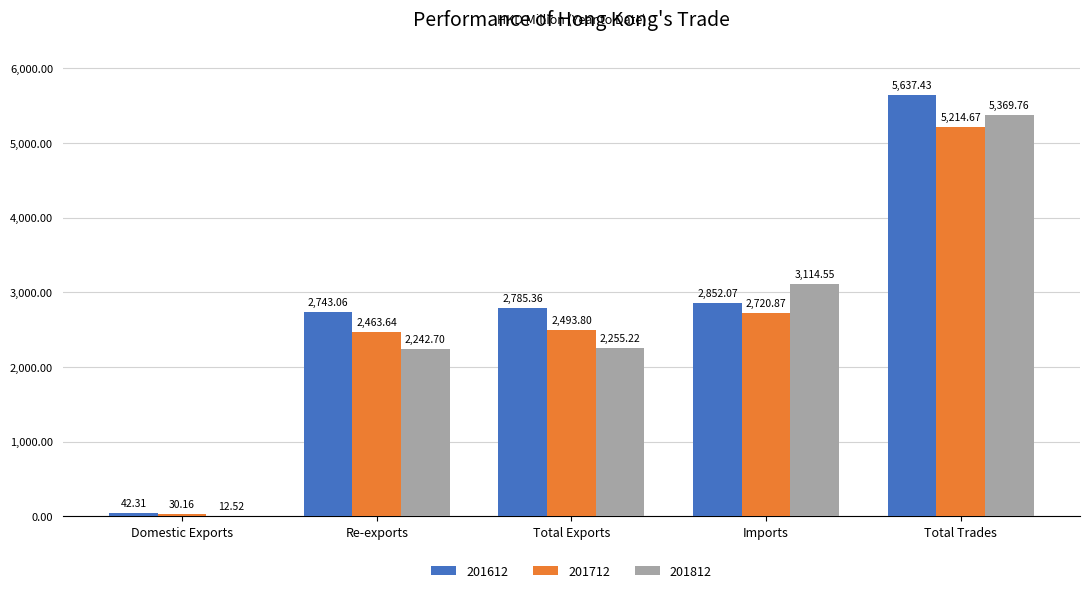

True or false: 201812 has a value of 2255.2 at Total Exports.

True